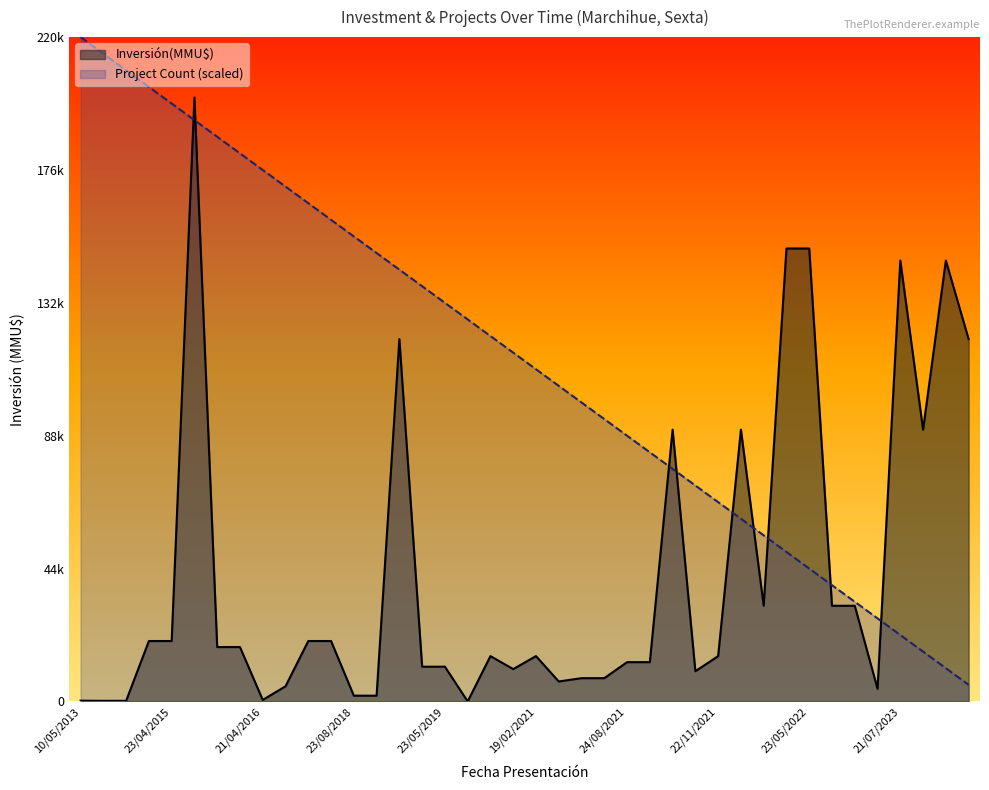

What is the difference between the second highest and second lowest values?

203500.0